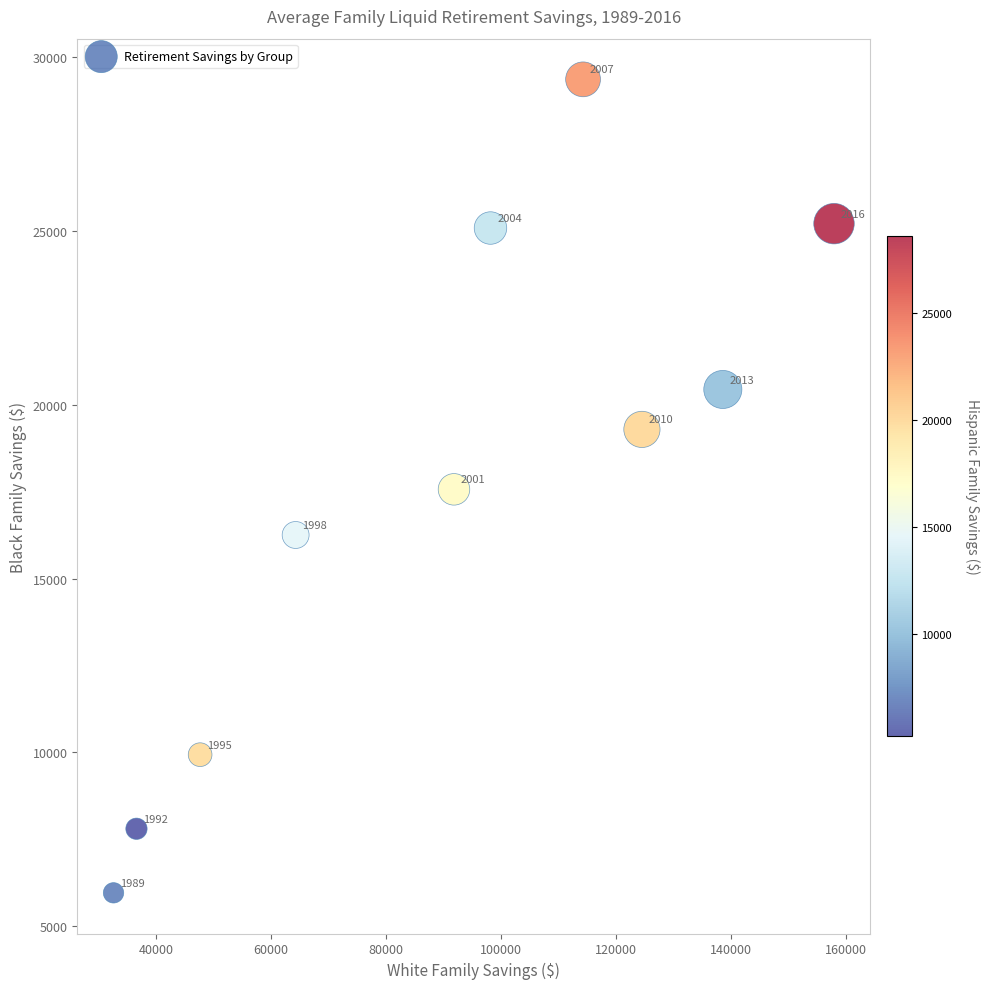

What Y value in the scatter plot is closest to 17659?

17565.8